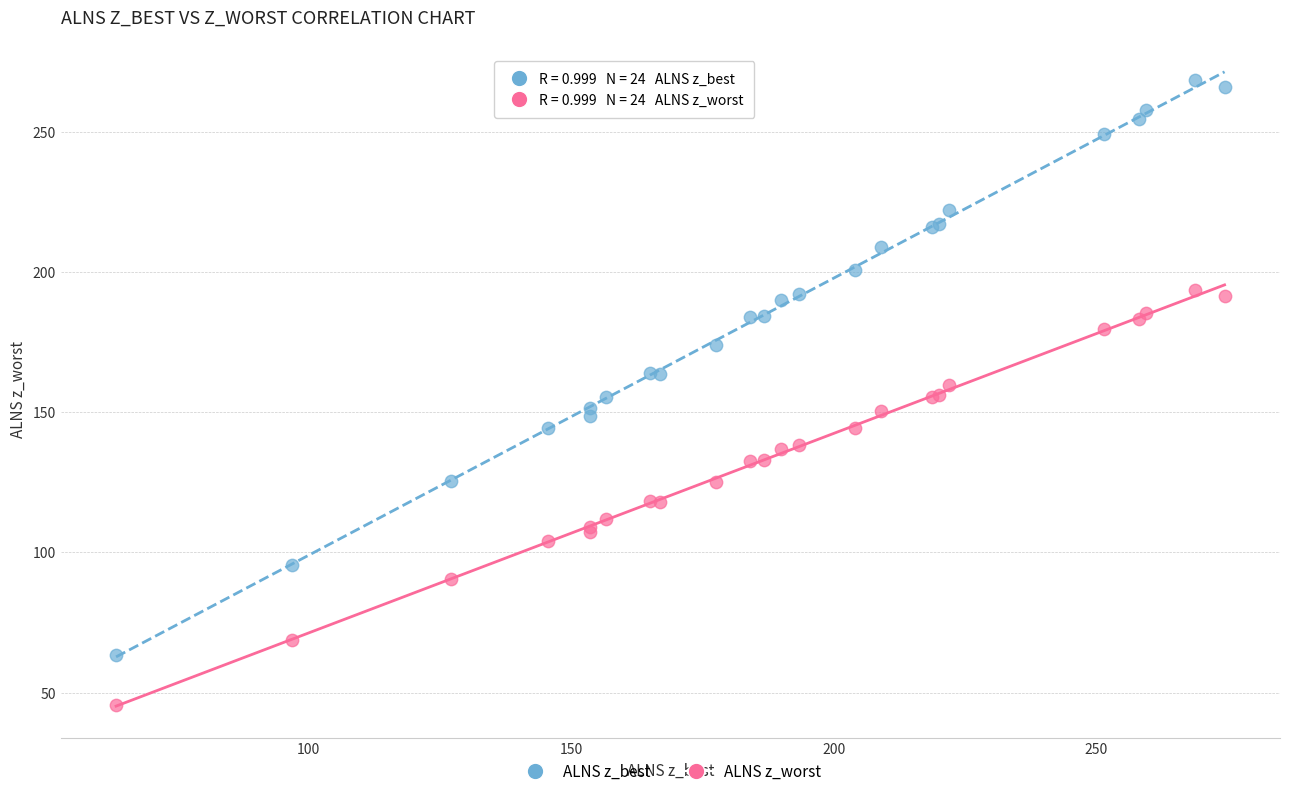

Which series contains the lowest Y value?

ALNS z_worst